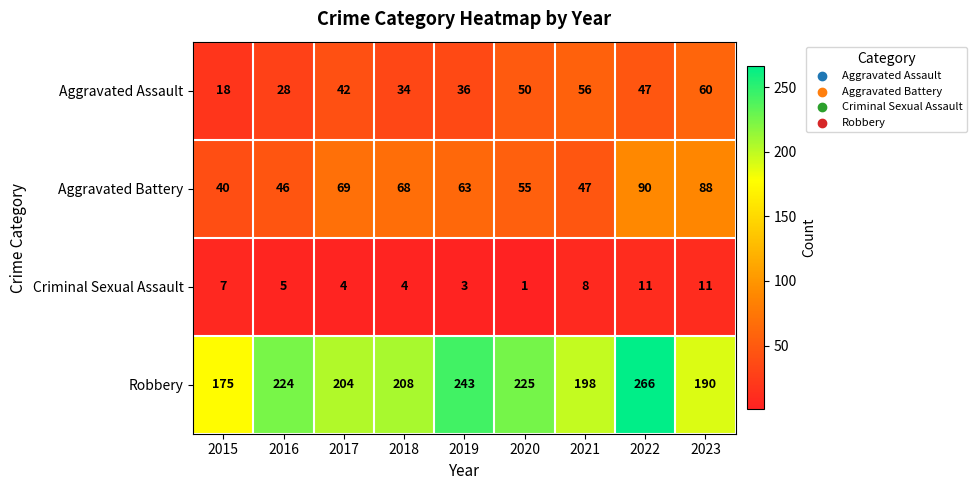

True or false: Criminal Sexual Assault has a value of 5 at 2017.

False